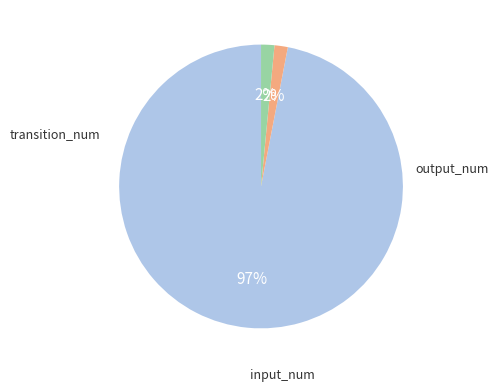

Is there a majority slice in this chart?

Yes